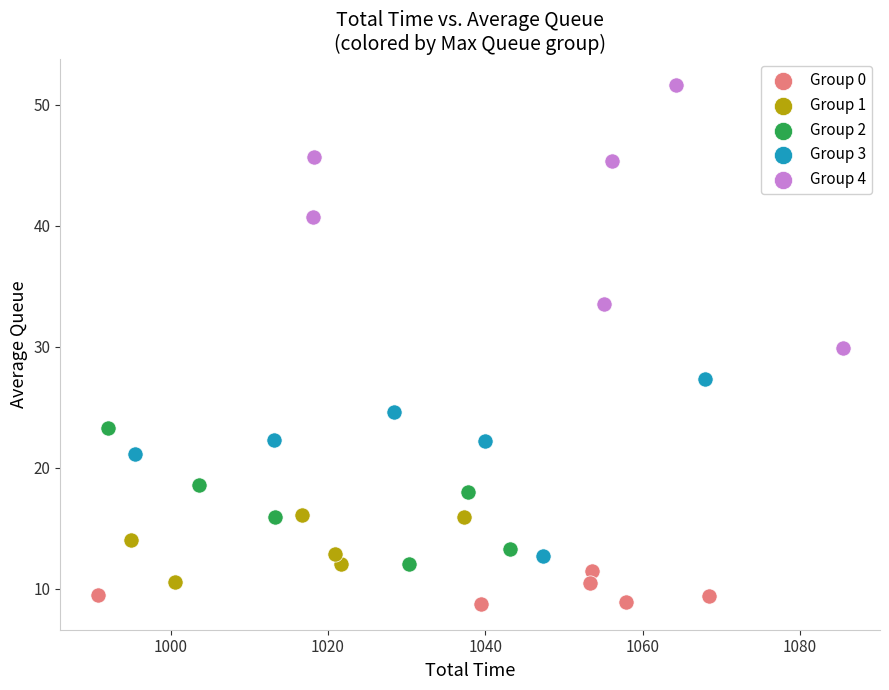

Which series has the largest Y range (max minus min)?

Group 4